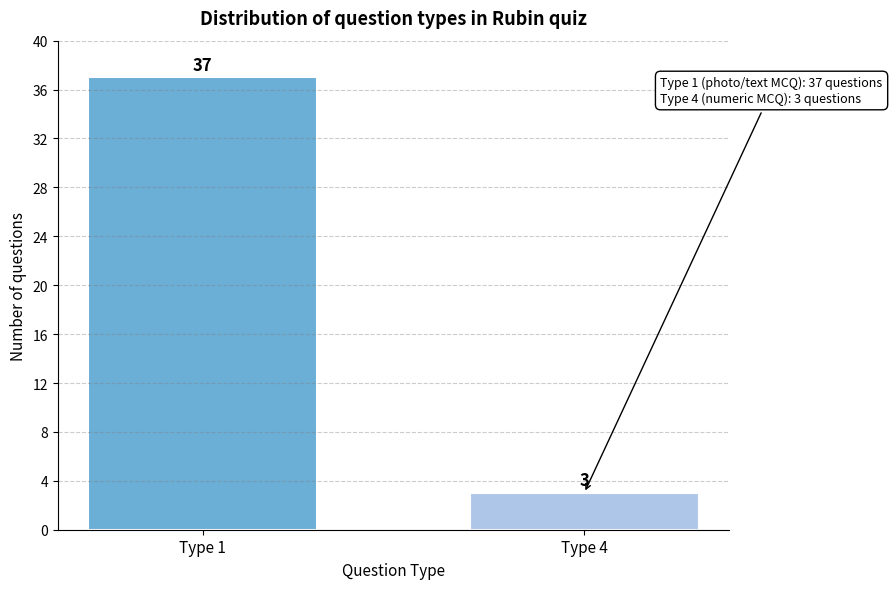

Reading left to right, transcribe all the data shown in this chart.

37	3